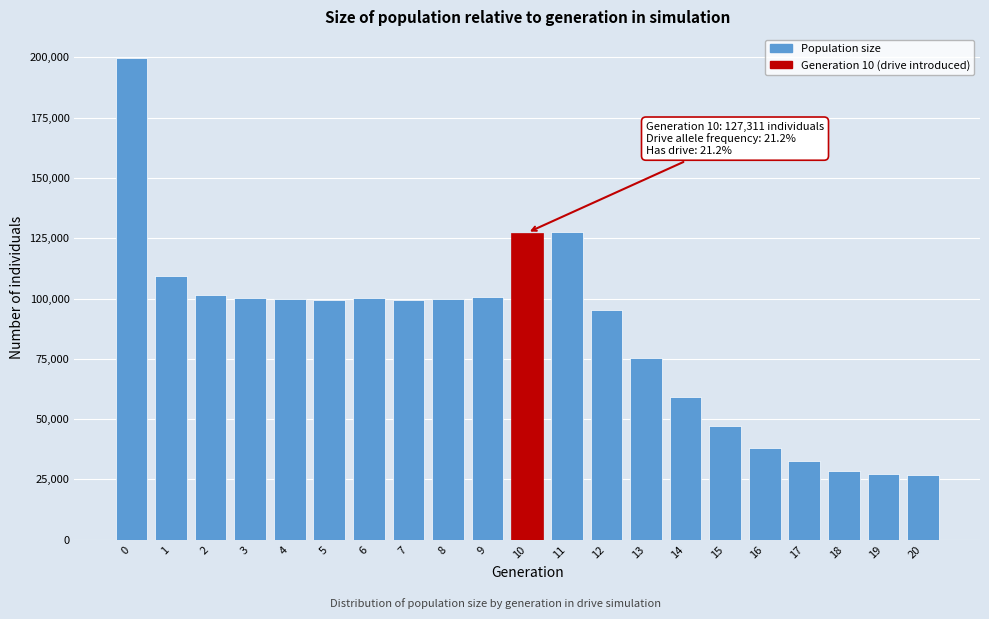

What is the difference between the values at 14 and 16?

20919